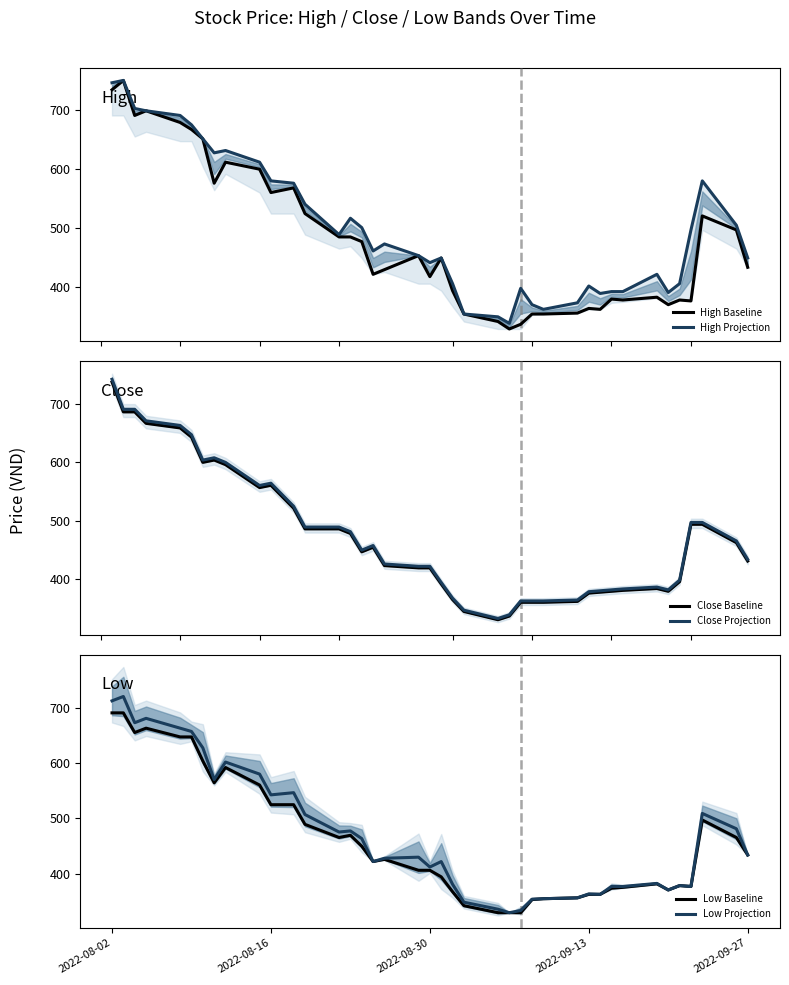

True or false: Close Projection and High Baseline cross at least once.

True